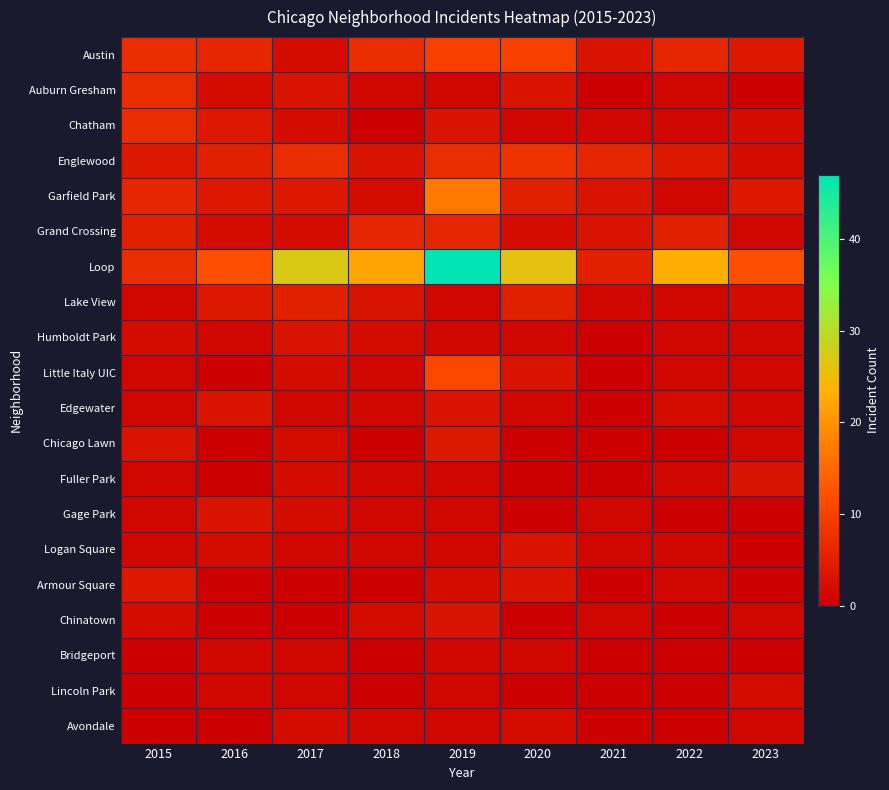

What is the greatest value displayed?

47